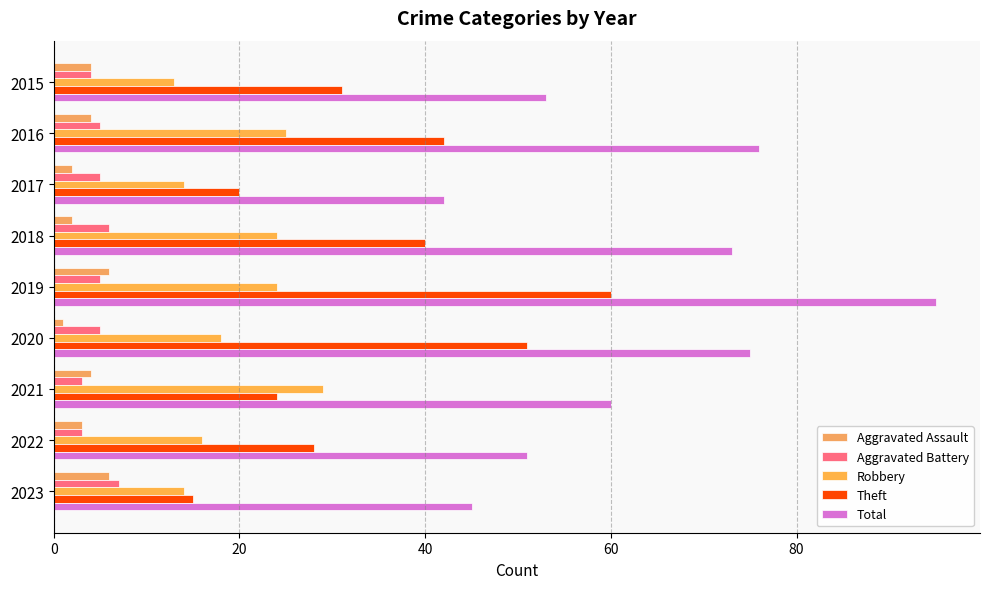

What is the average value of the Aggravated Assault series?

4